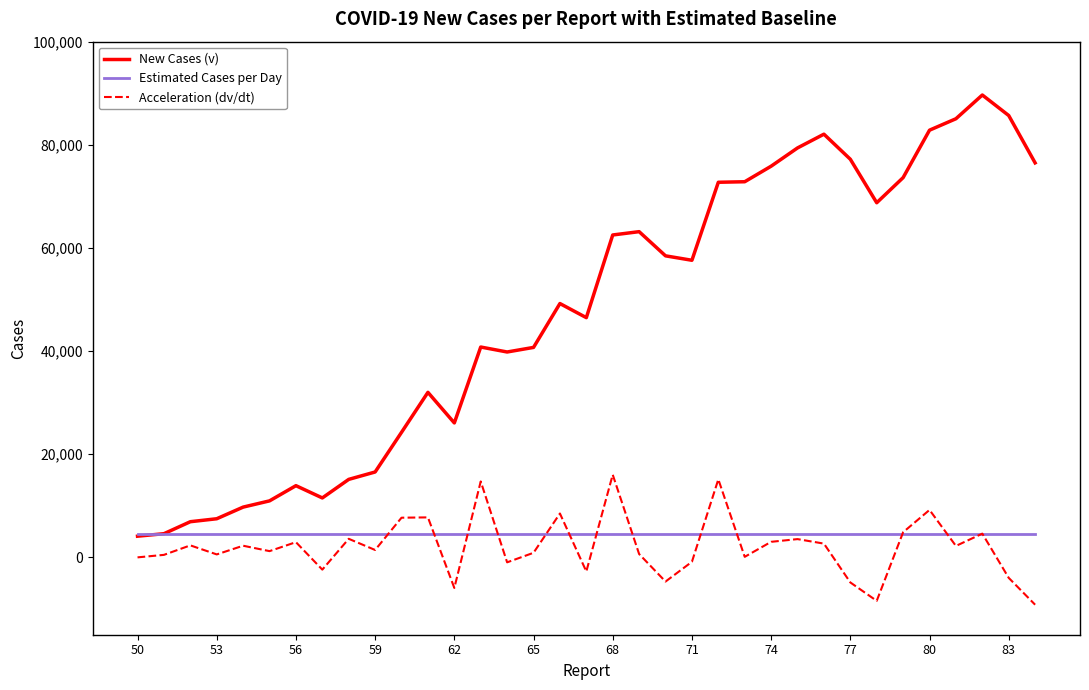

Rank the series by their maximum value, from highest to lowest.

New Cases (v), Acceleration (dv/dt), Estimated Cases per Day